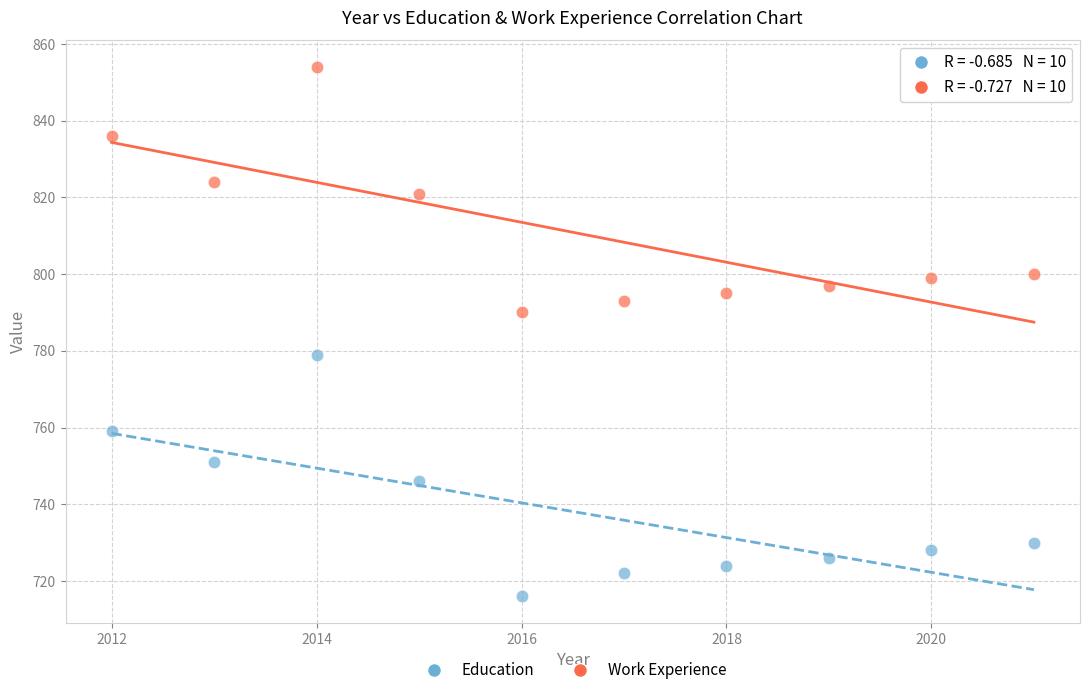

Across all data points, what is the range of Y values (max minus min)?

138